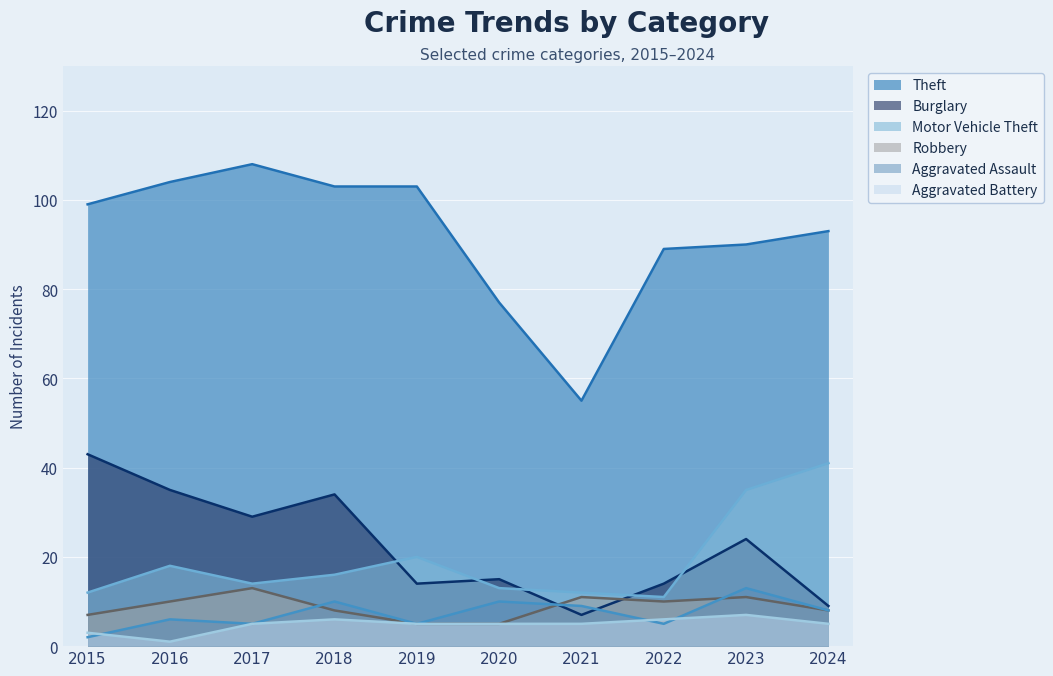

Is it true that Robbery equals 15 at 2021?

False